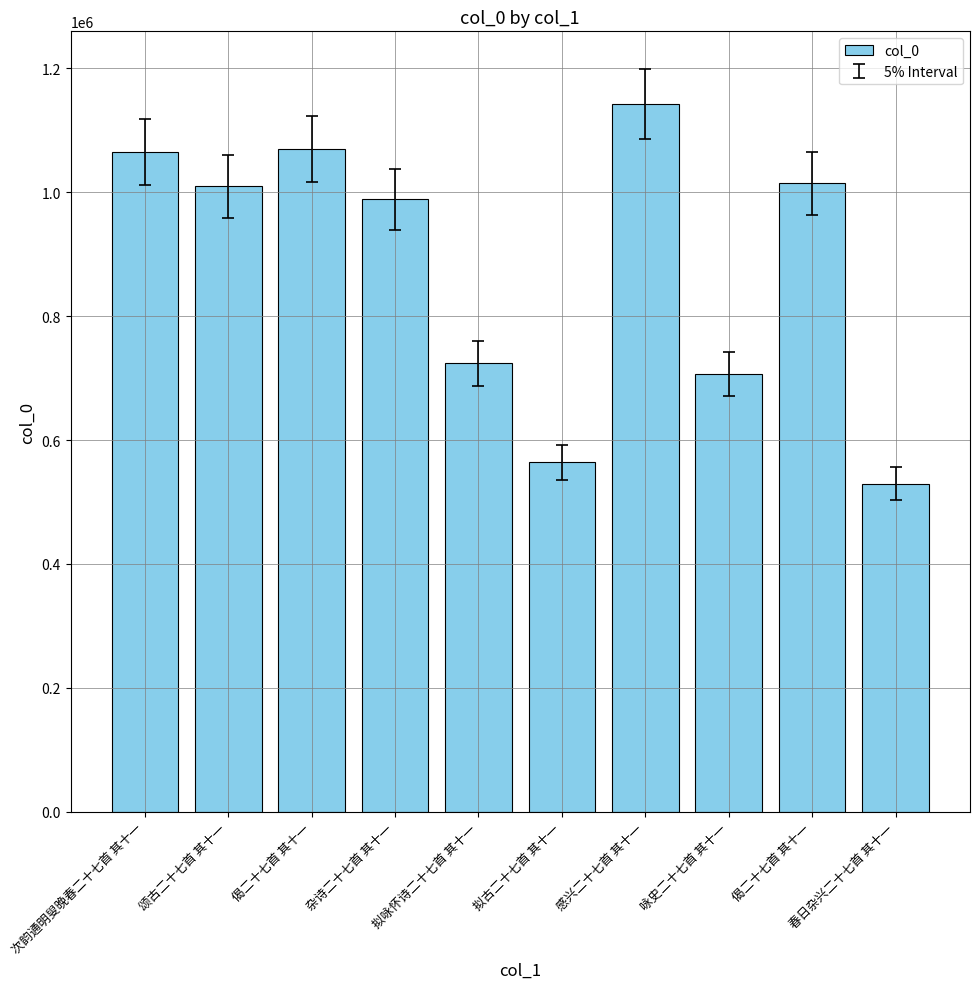

What is the sum of the values at 咏史二十七首 其十一 and 偈二十七首 其十一?

1775825